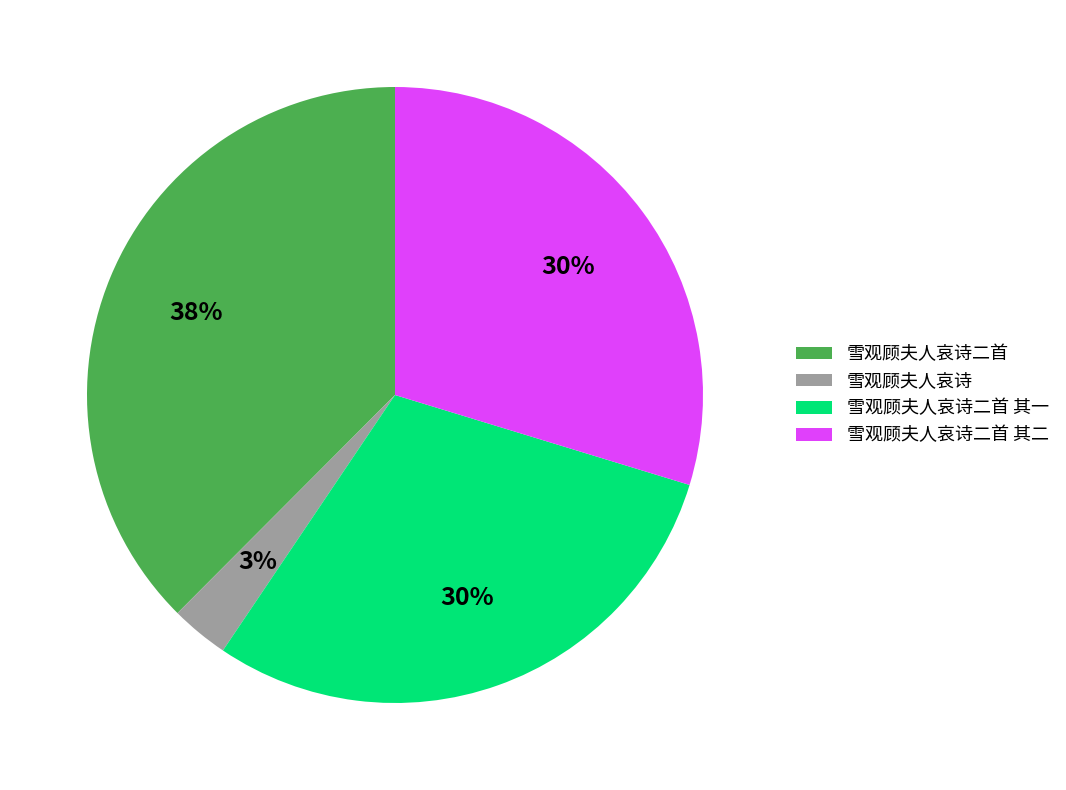

True or false: 雪观顾夫人哀诗二首 其一 accounts for 30% of the total.

True